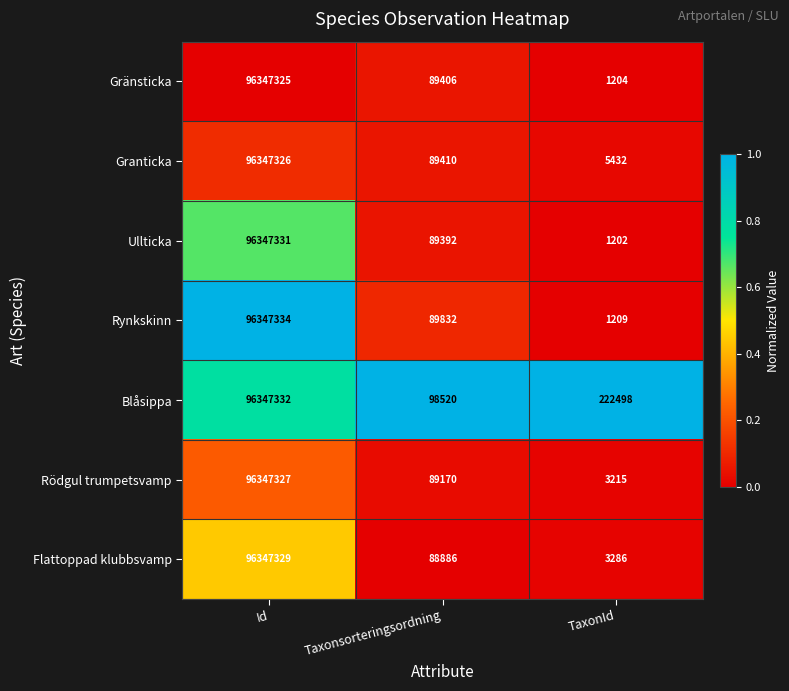

Reading left to right, what are all the values shown in this chart?

Gränsticka: 96347325	89406	1204
Granticka: 96347326	89410	5432
Ullticka: 96347331	89392	1202
Rynkskinn: 96347334	89832	1209
Blåsippa: 96347332	98520	222498
Rödgul trumpetsvamp: 96347327	89170	3215
Flattoppad klubbsvamp: 96347329	88886	3286